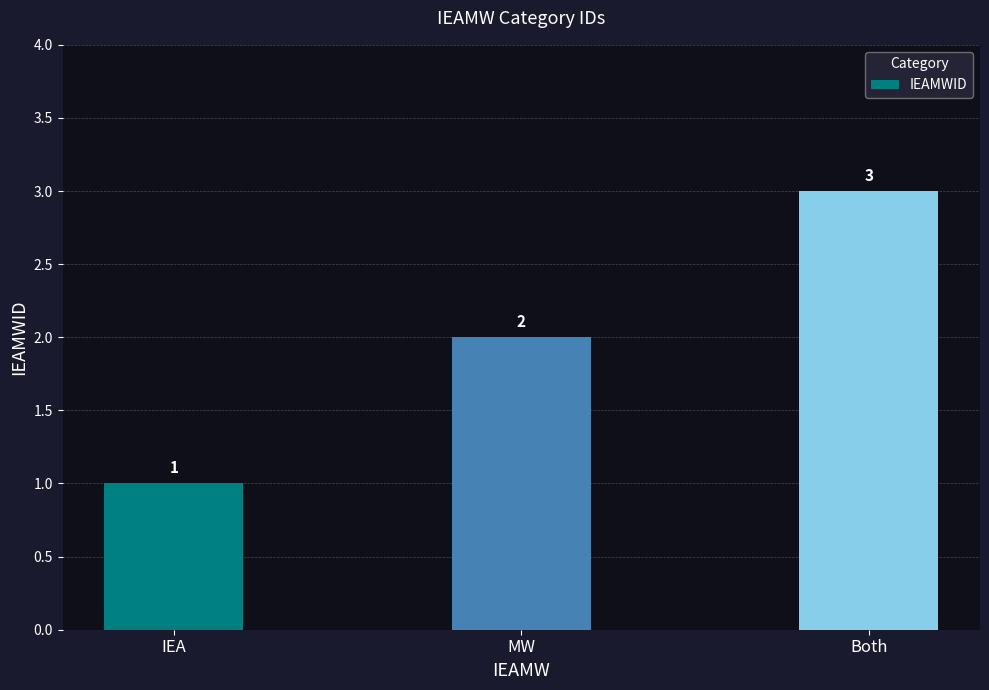

Reading left to right, list all the values displayed in this chart.

IEA=1	MW=2	Both=3